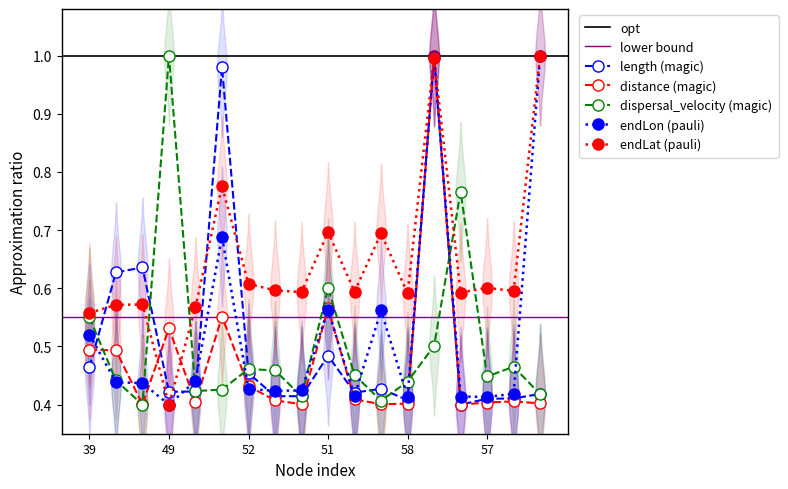

What is the difference between the maximum and minimum values in the endLon series?

0.6